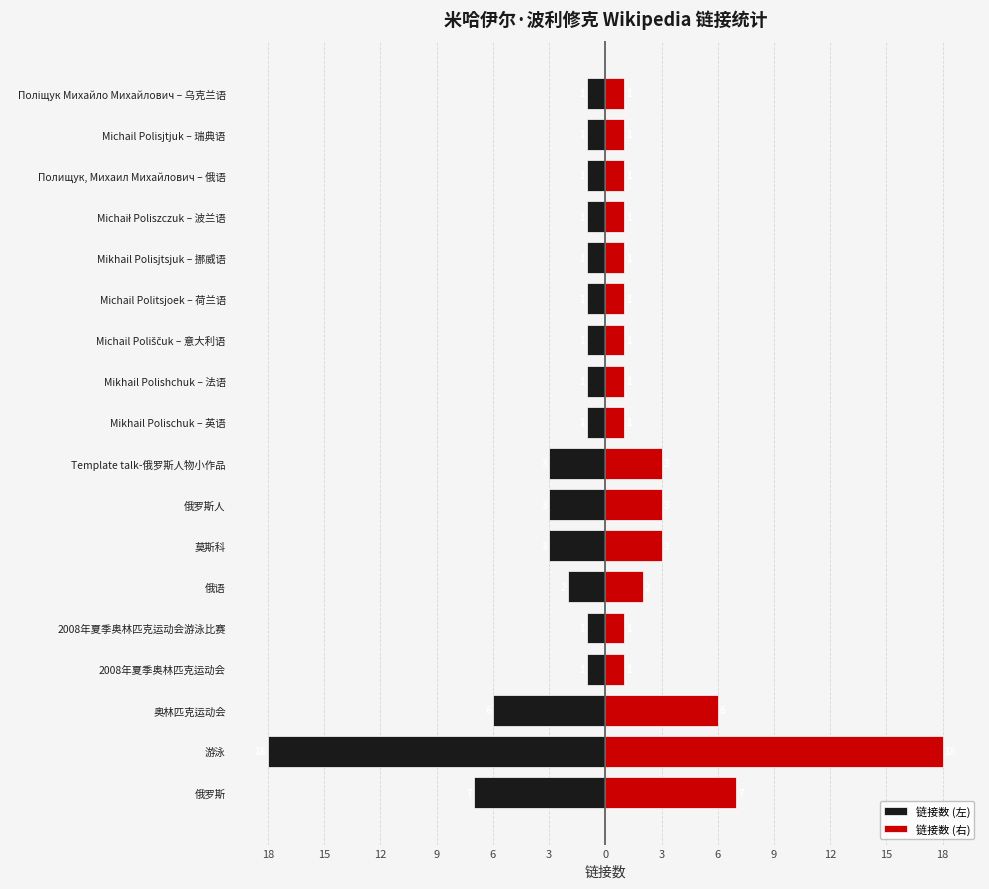

Rank the series by their maximum value, from lowest to highest.

链接数 (左), 链接数 (右)